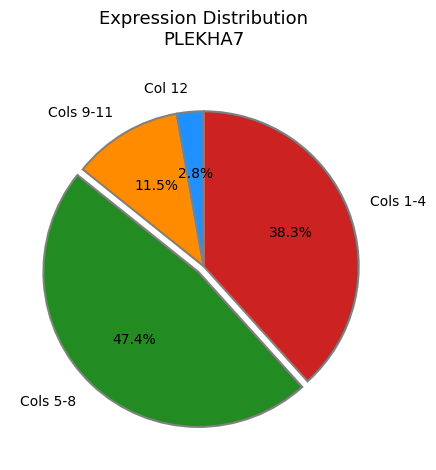

Between Cols 1-4 and Col 12, which is larger?

Cols 1-4